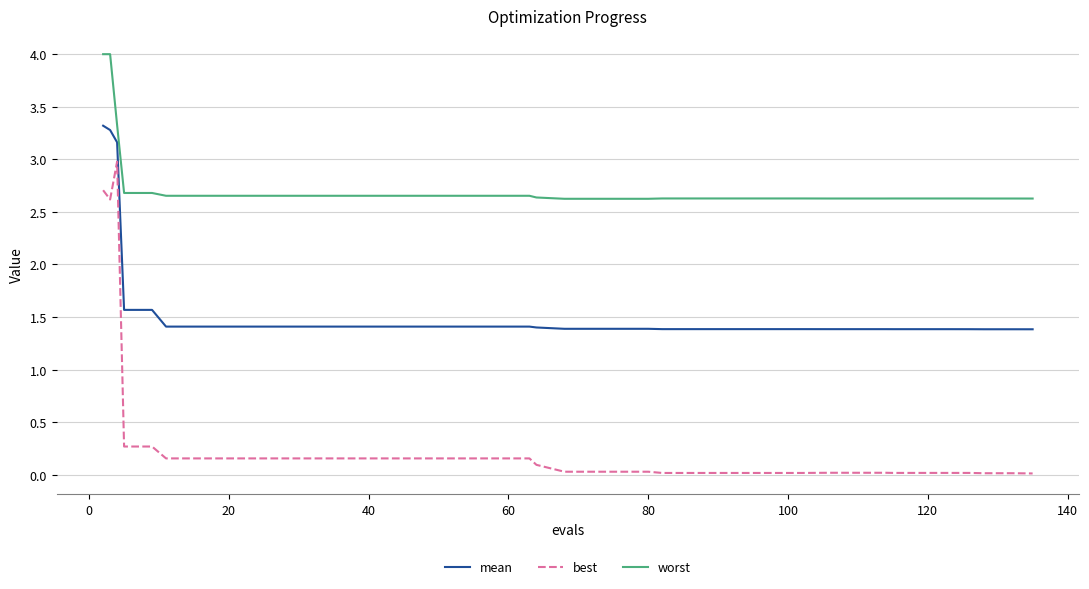

What is the maximum value shown in the chart?

4.0